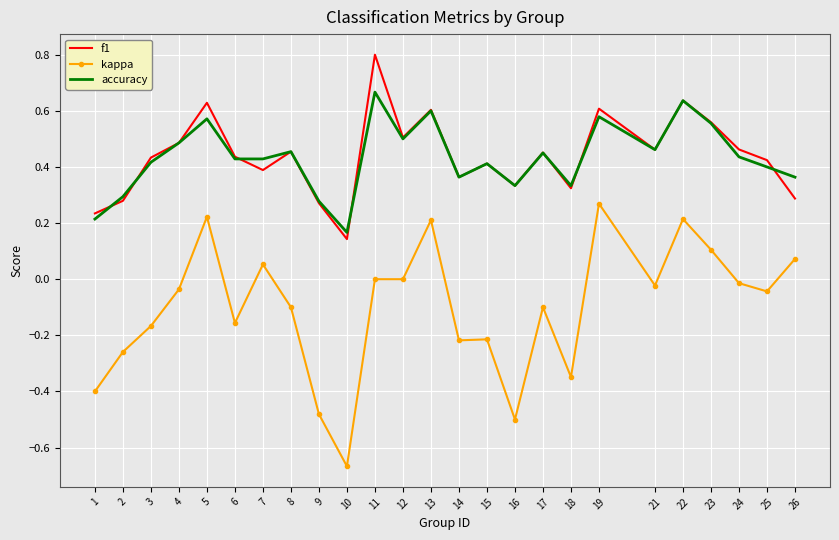

True or false: kappa has a value of 0.2 at 13.

True